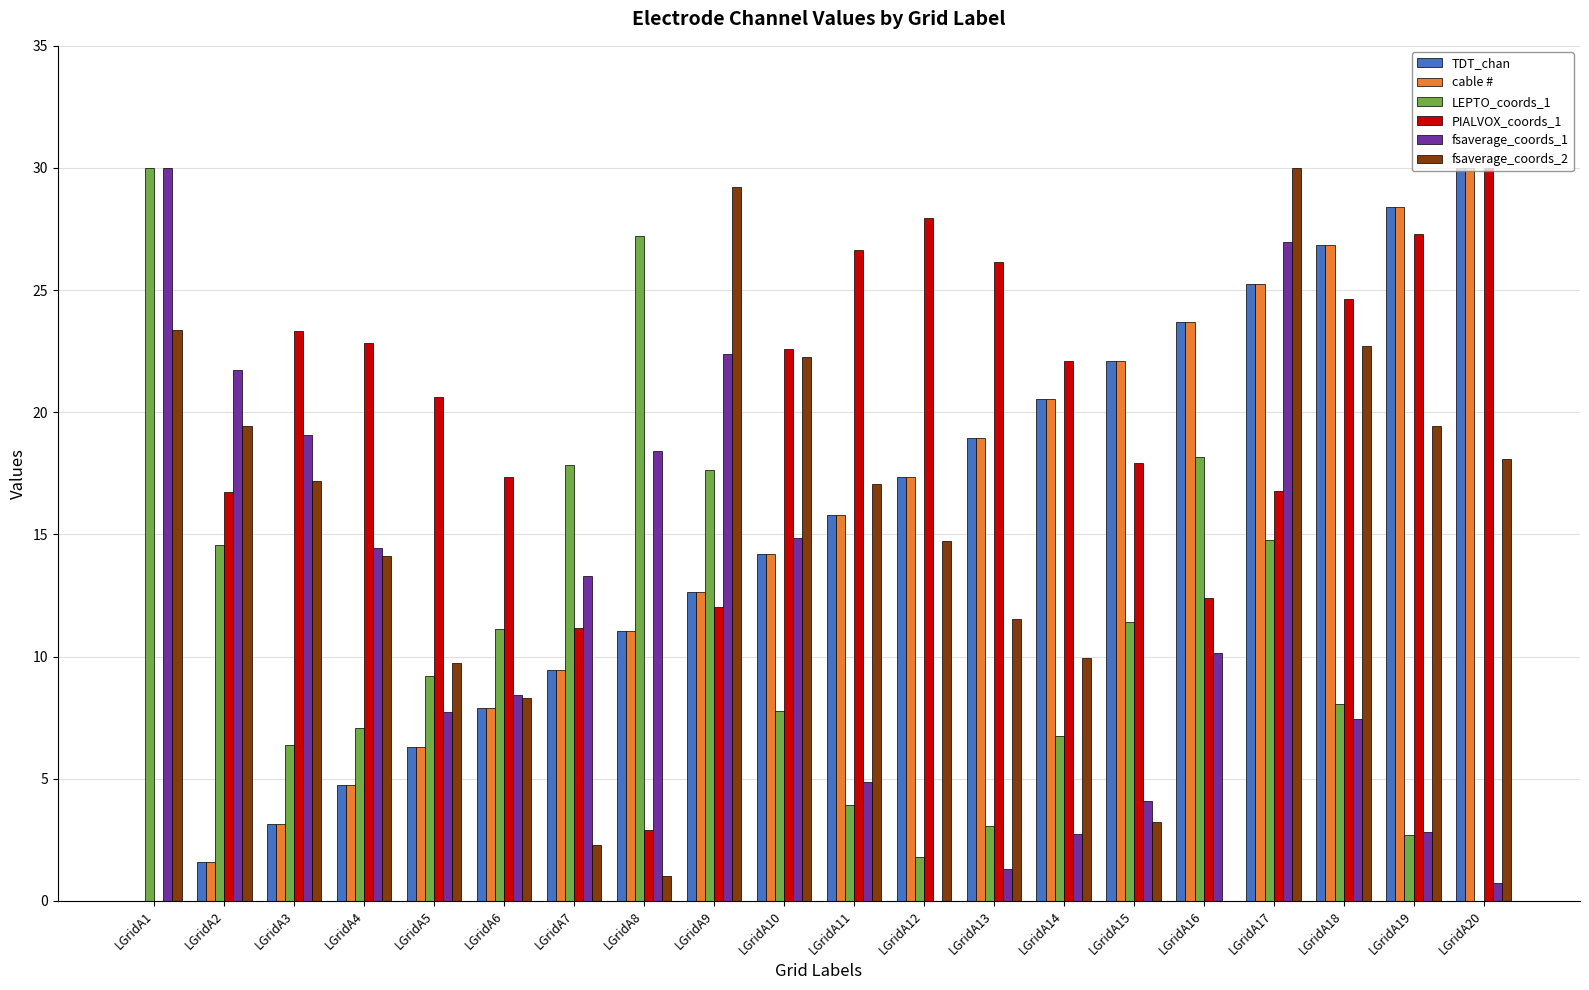

What is the maximum value for LEPTO_coords_1?

30.0